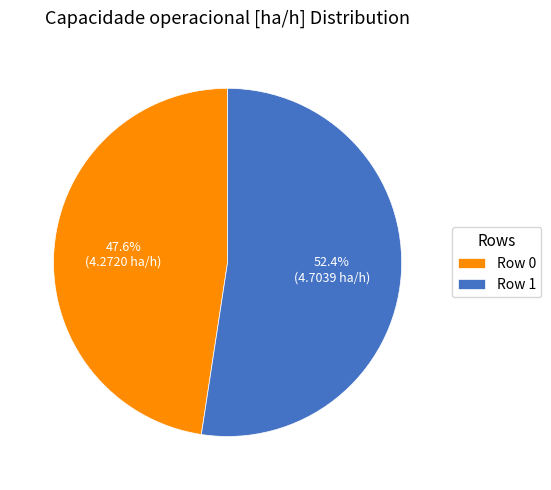

Count the number of slices in the pie.

2